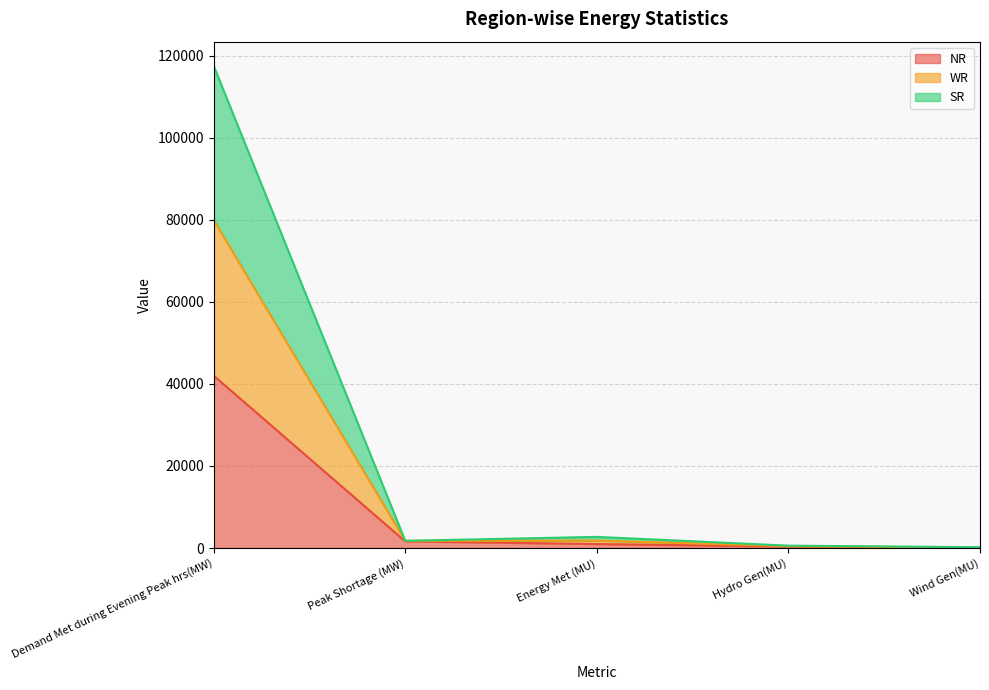

The WR series shows 570 at Hydro Gen(MU). True or false?

True